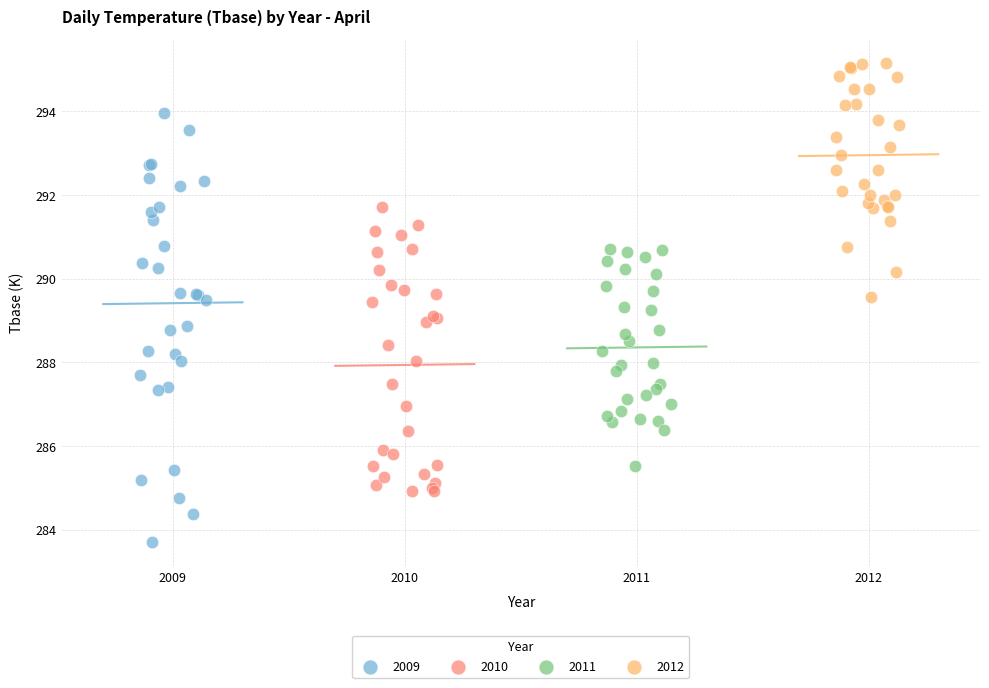

Which series reaches the maximum Y coordinate?

2012